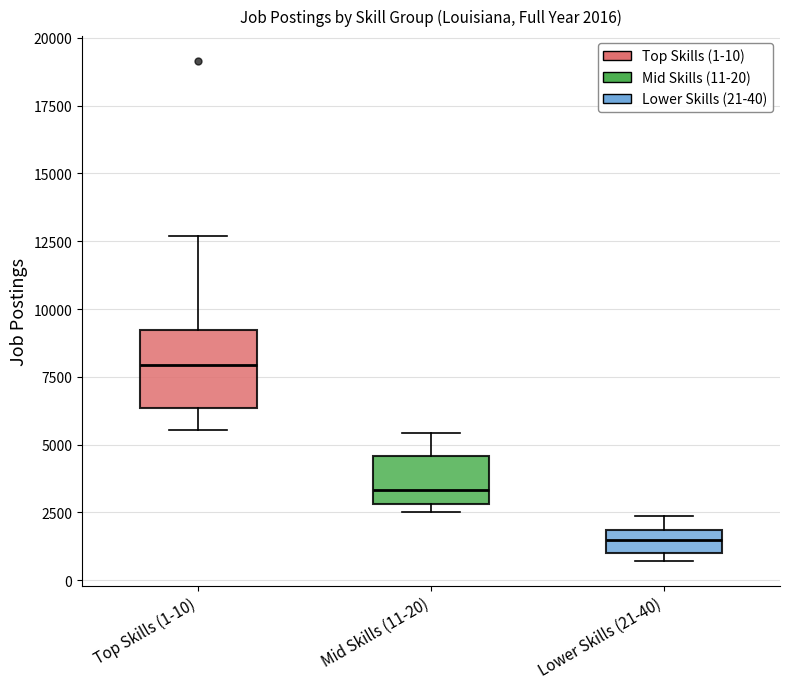

Which box has the highest median line?

Top Skills (1-10)